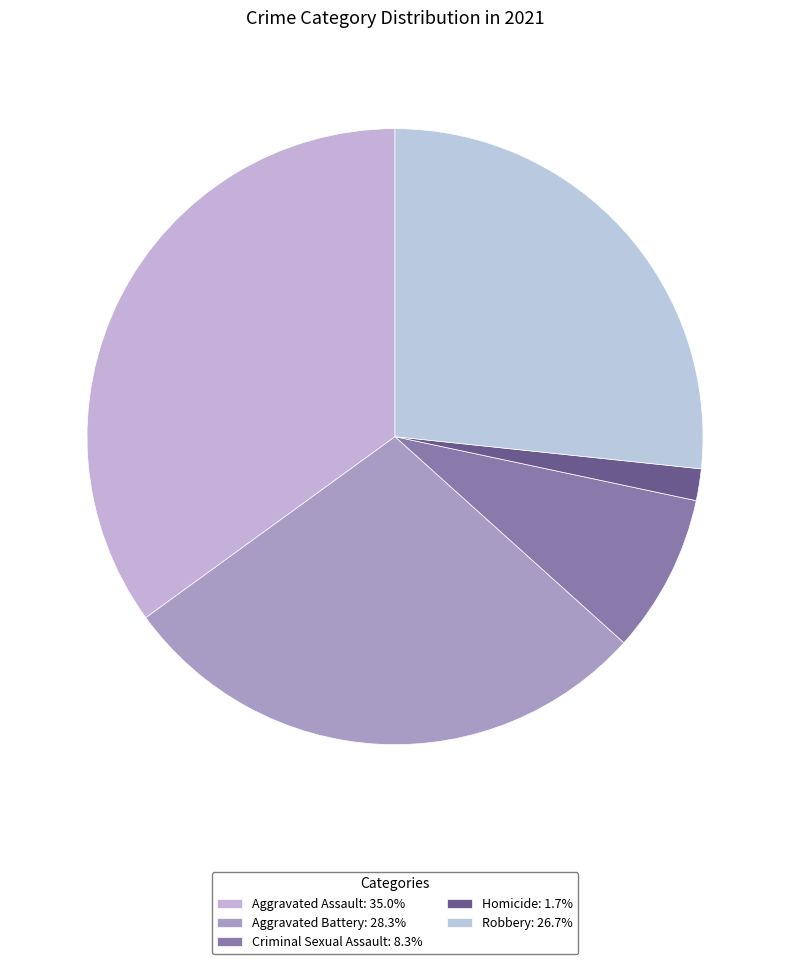

To the nearest percent, what is the difference between the Aggravated Battery and Aggravated Assault slice percentages?

7%